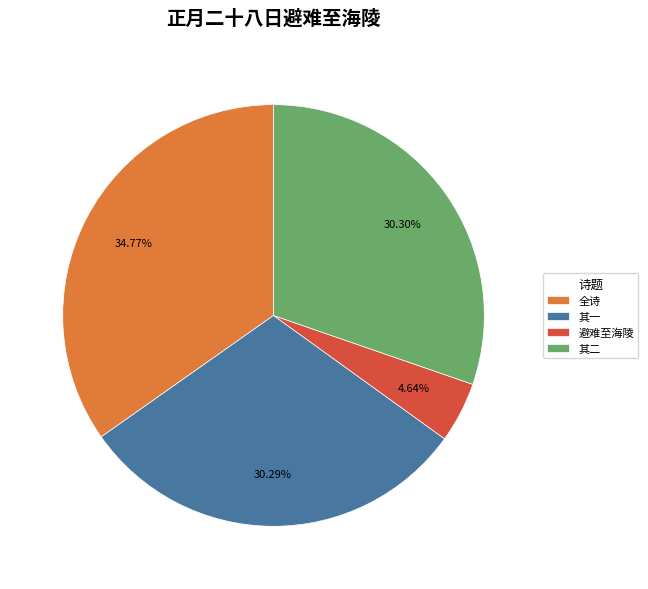

Does 其二 represent more than half of the total?

No